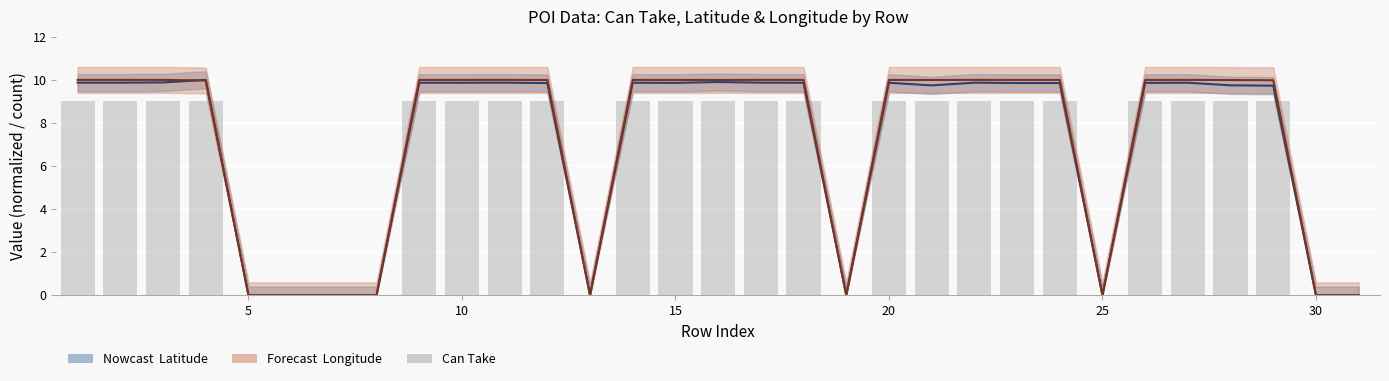

Reading left to right, list all the values displayed in this chart.

Latitude (norm): 9.9	9.9	9.9	10.0	0.0	0.0	0.0	0.0	9.9	9.9	9.9	9.9	0.0	9.9	9.9	9.9	9.9	9.9	0.0	9.9	9.7	9.9	9.9	9.9	0.0	9.9	9.9	9.7	9.7	0.0	0.0
Longitude (norm): 10.0	10.0	10.0	10.0	0.0	0.0	0.0	0.0	10.0	10.0	10.0	10.0	0.0	10.0	10.0	10.0	10.0	10.0	0.0	10.0	10.0	10.0	10.0	10.0	0.0	10.0	10.0	10.0	10.0	0.0	0.0
Can Take (scaled): 9.0	9.0	9.0	9.0	0.0	0.0	0.0	0.0	9.0	9.0	9.0	9.0	0.0	9.0	9.0	9.0	9.0	9.0	0.0	9.0	9.0	9.0	9.0	9.0	0.0	9.0	9.0	9.0	9.0	0.0	0.0